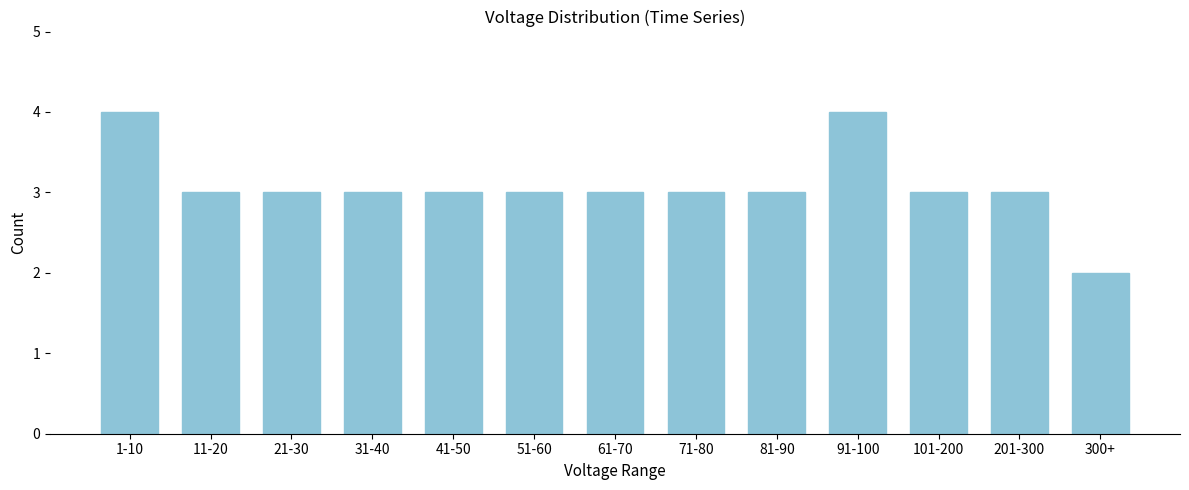

Reading right to left, list all the values displayed in this chart.

2	3	3	4	3	3	3	3	3	3	3	3	4